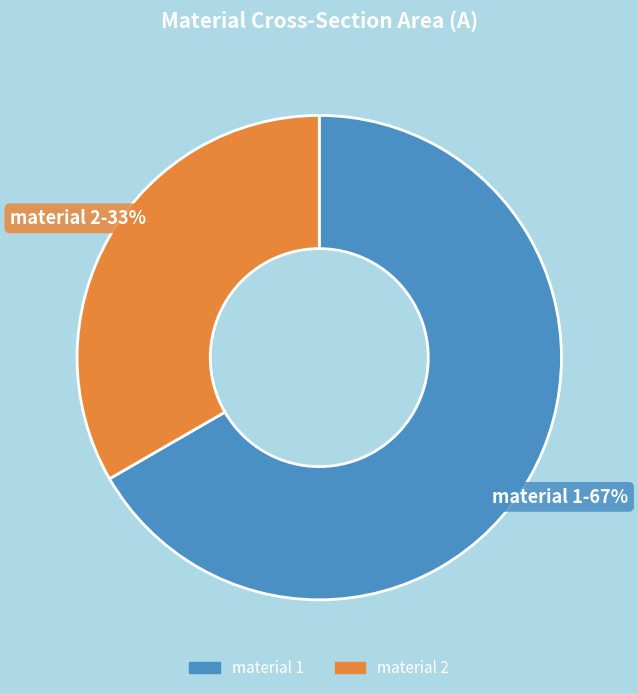

To the nearest percent, what portion does material 1 represent?

67%